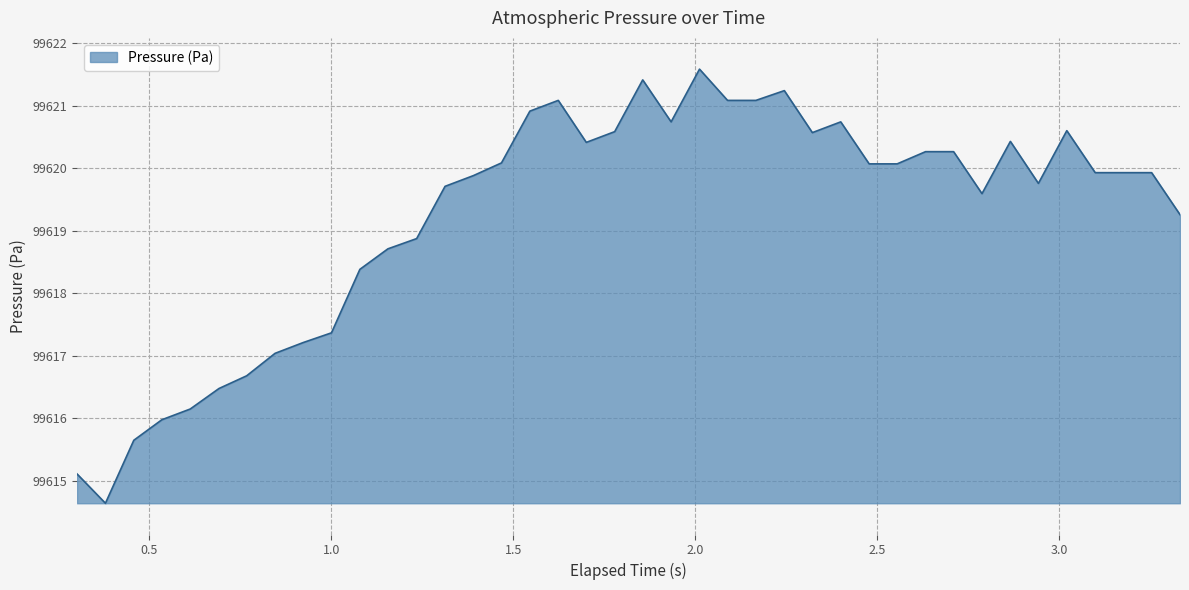

Does the chart display data point markers on the line(s)?

No